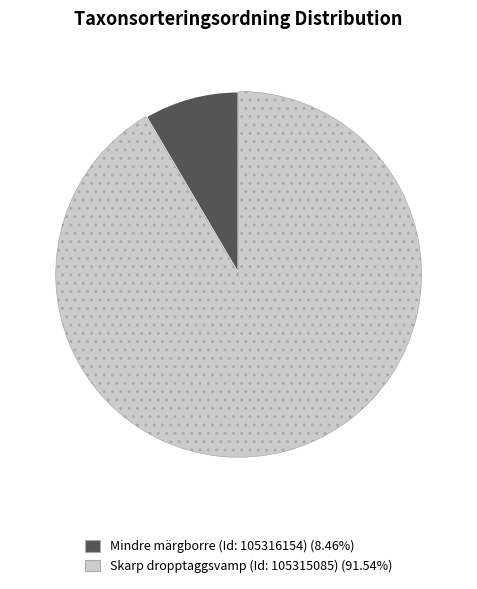

Does Mindre märgborre (Id: 105316154) account for over 50% of the chart?

No